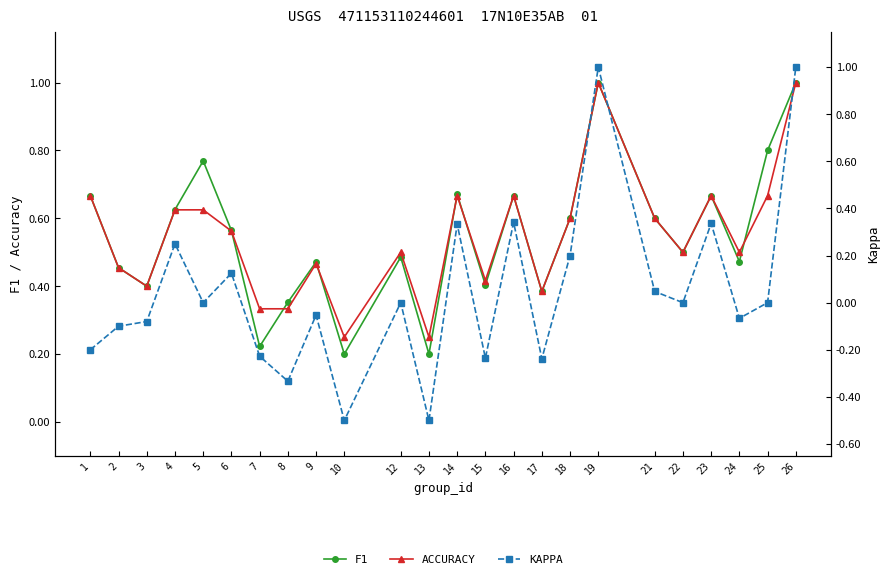

What are all the series names shown in the legend?

f1, accuracy, kappa